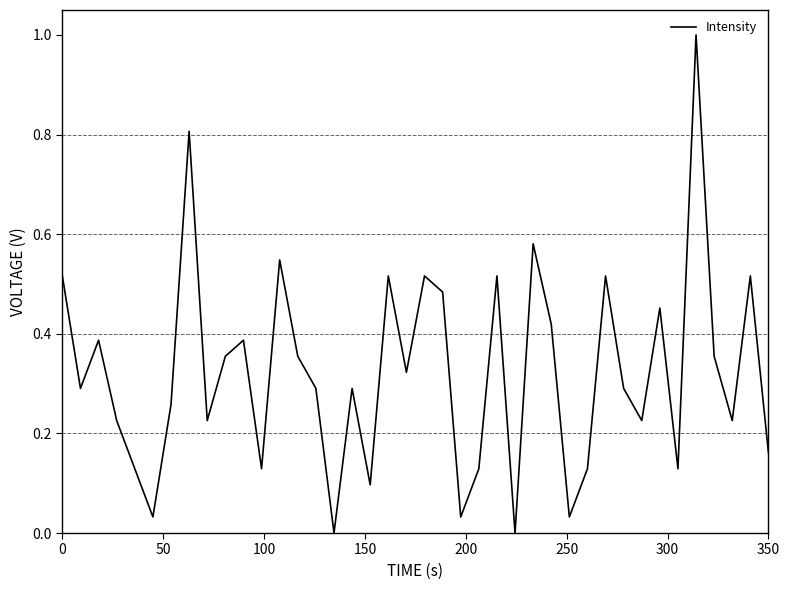

What is the difference between the maximum and minimum values?

1.0